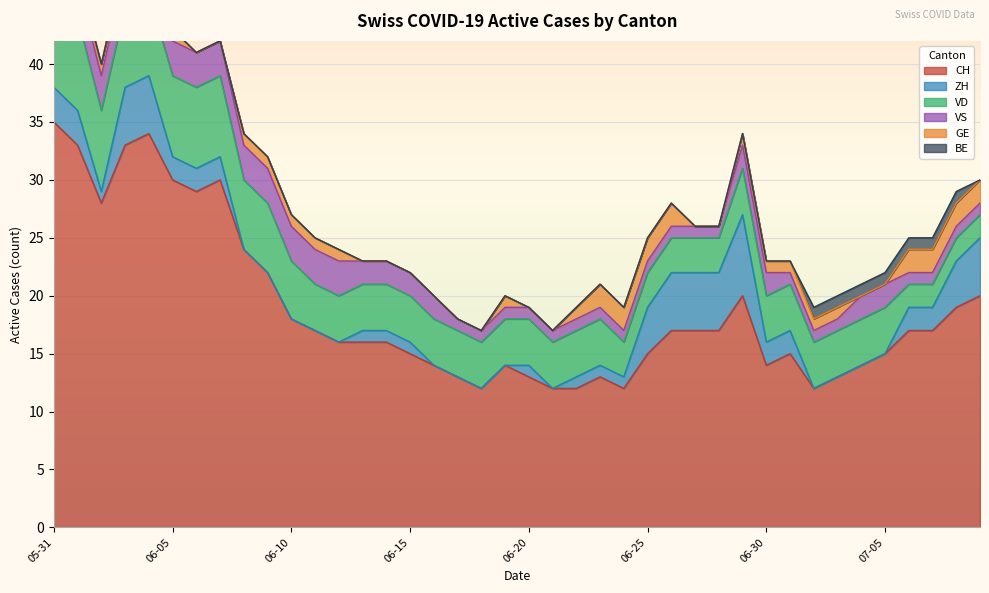

The value of VD at 2020-06-01 is 12. True or false?

False